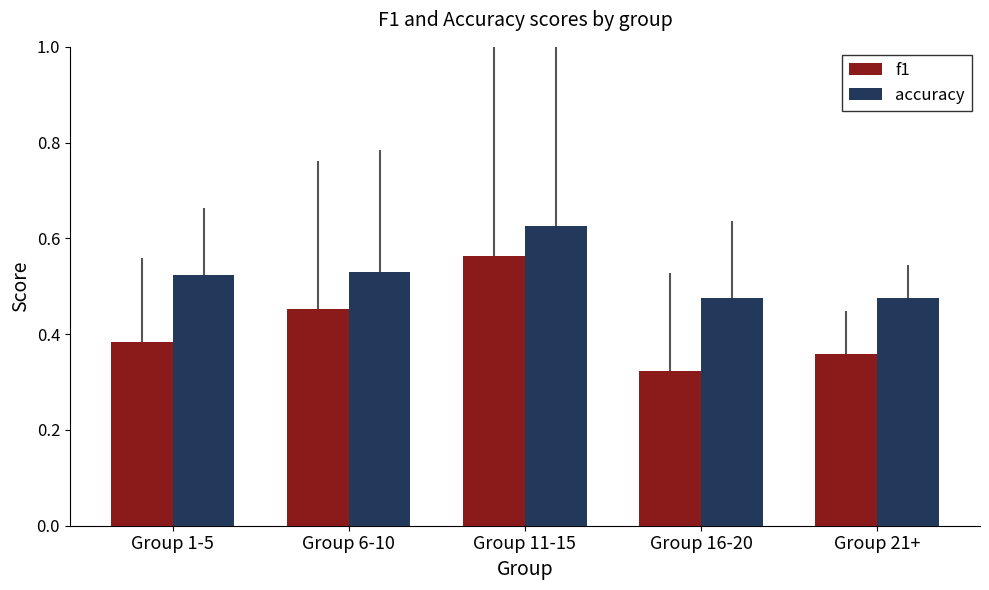

At Group 11-15, list the series in order from smallest to largest.

f1, accuracy